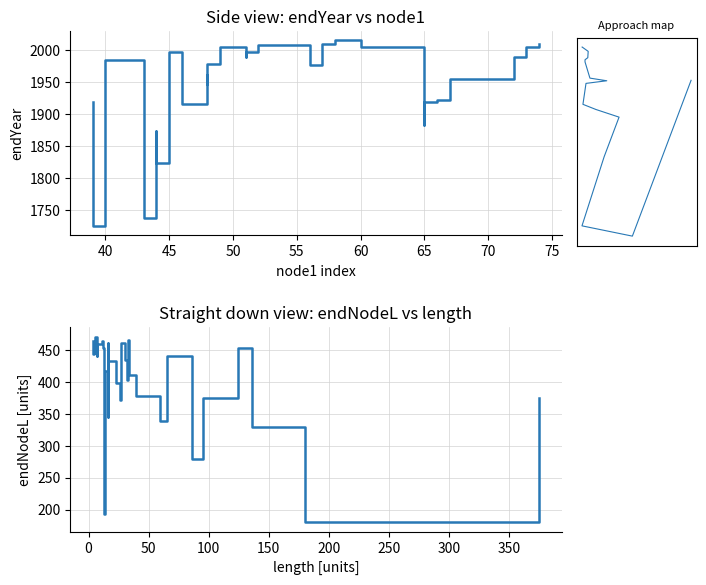

What is the value of the length point at the 2nd from the left?

180.2